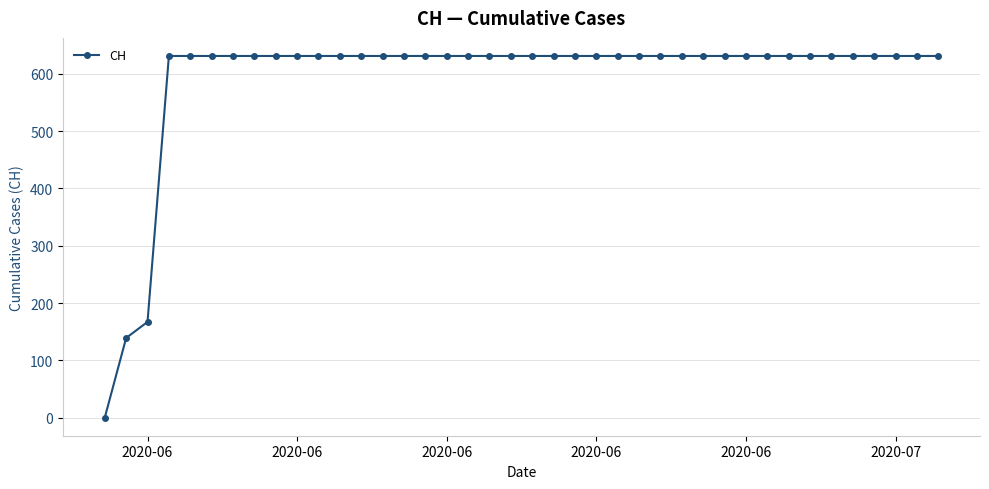

What is the sum of all values?

23653